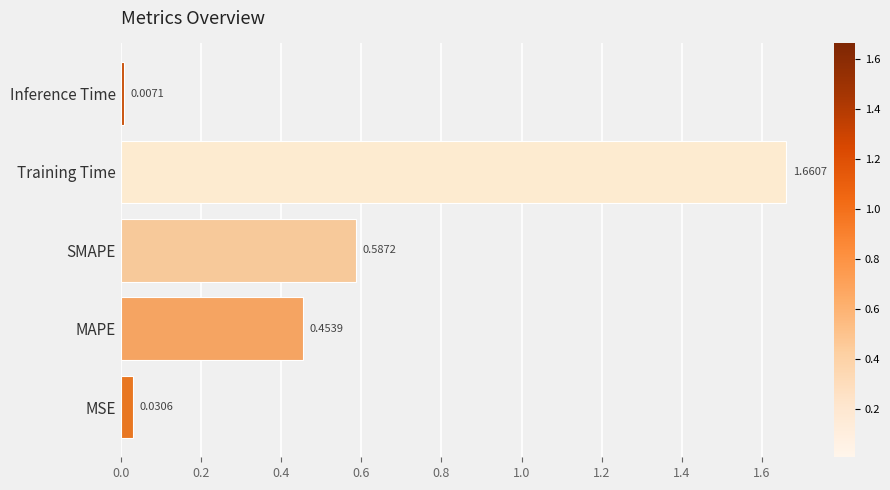

What is the difference between the maximum and second lowest values?

1.6